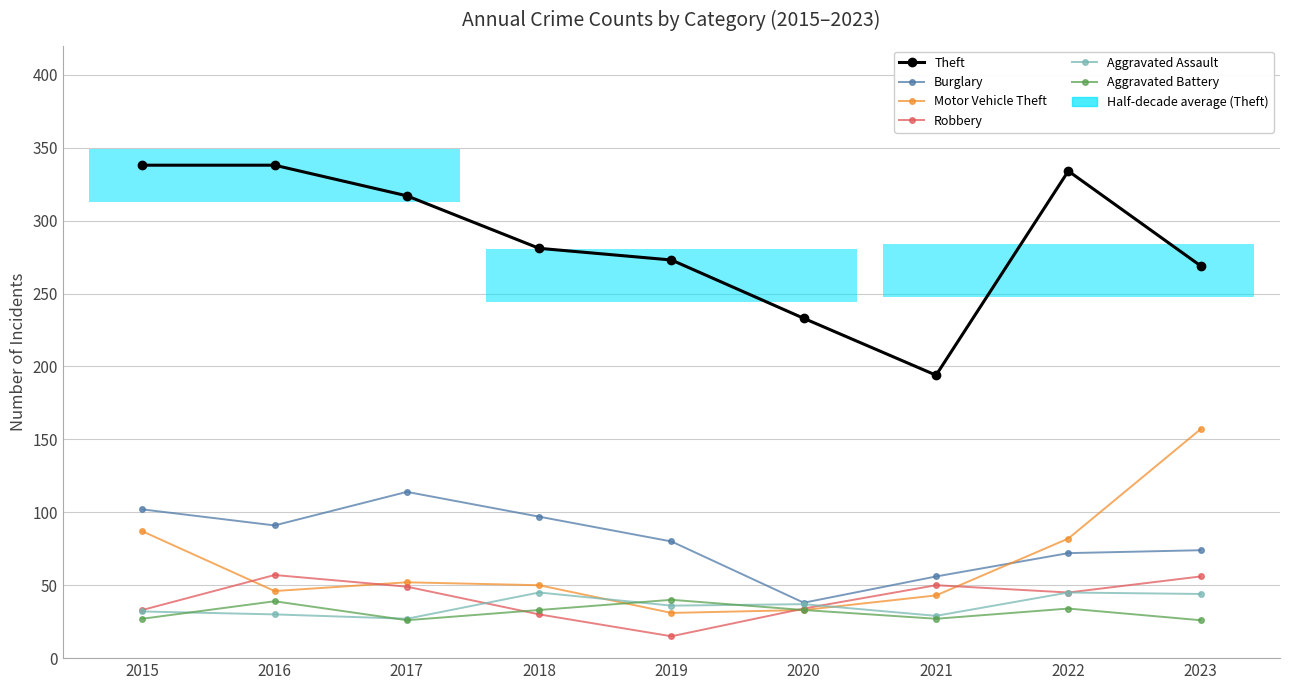

How many lines are shown in the chart?

6